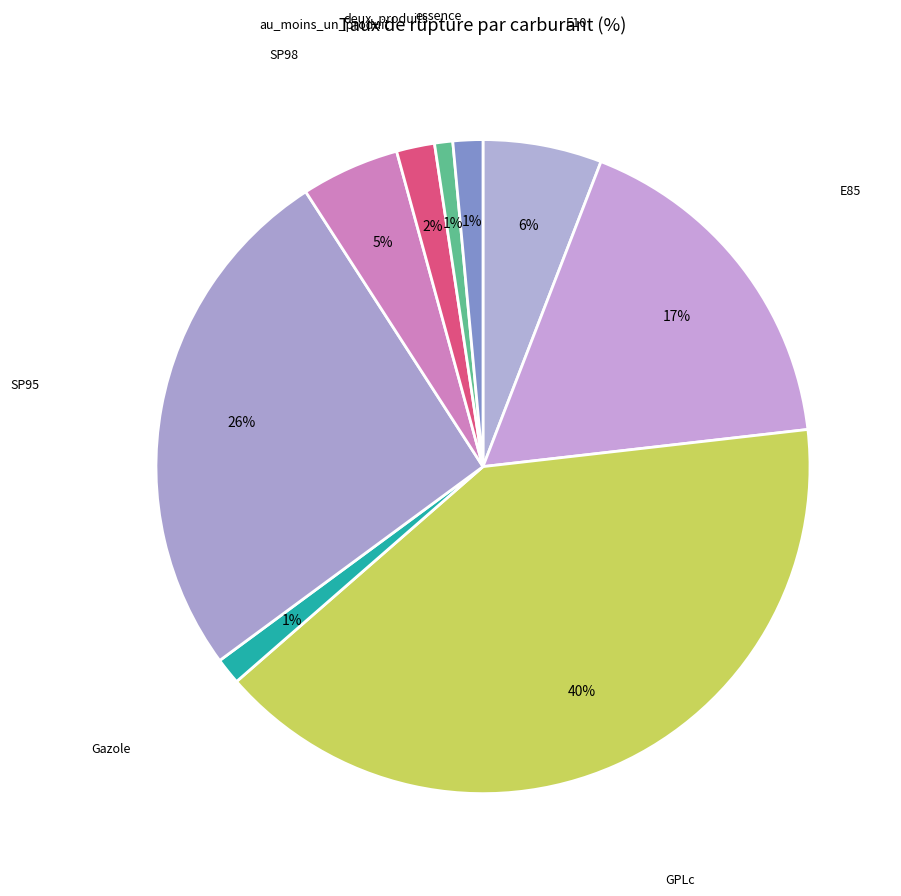

Which slice is the largest?

GPLc